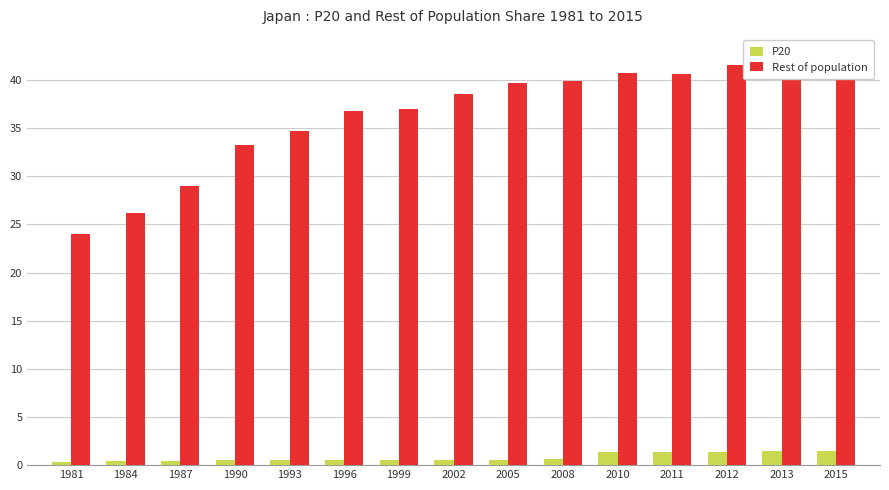

What is the maximum value for P20?

1.4